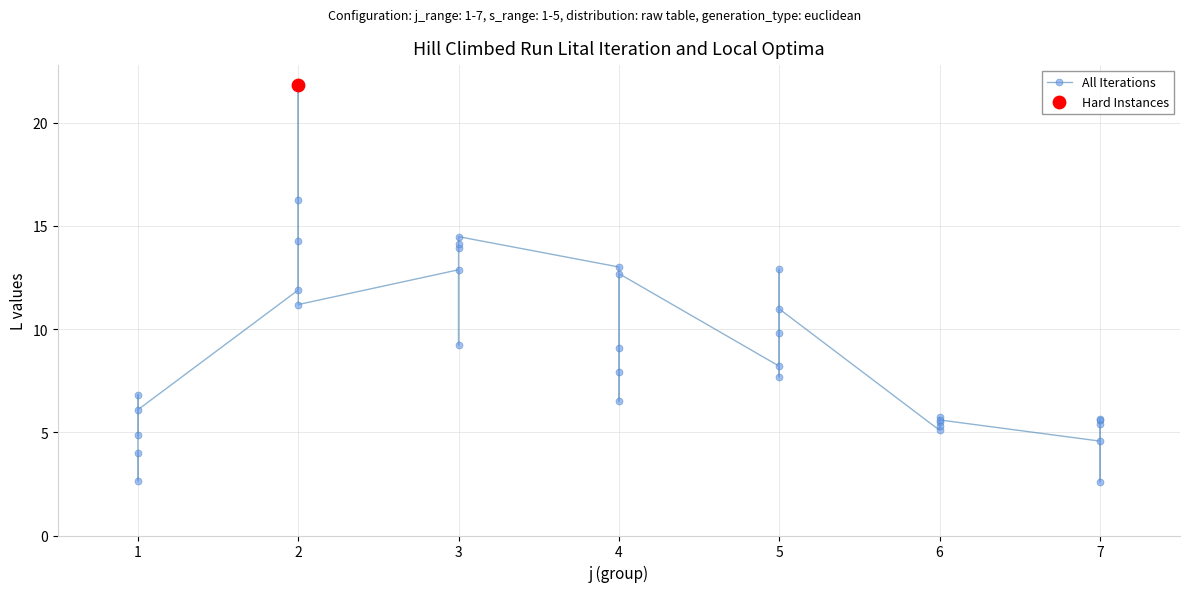

Which has a higher value, 5 or 2?

2